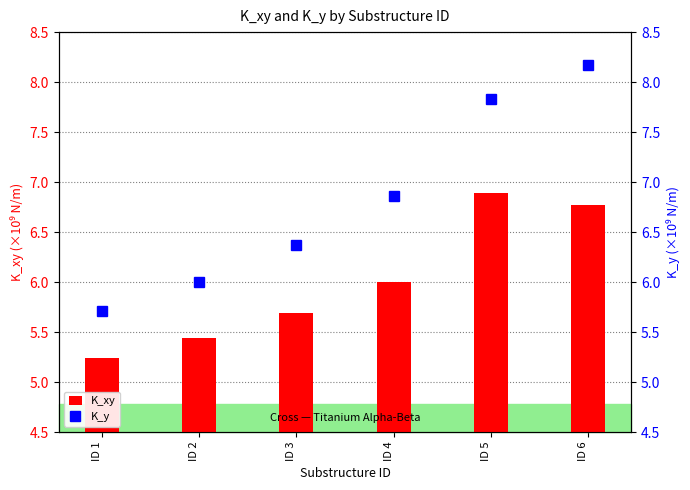

Rank the series at ID 5 from lowest to highest value.

K_xy, K_y